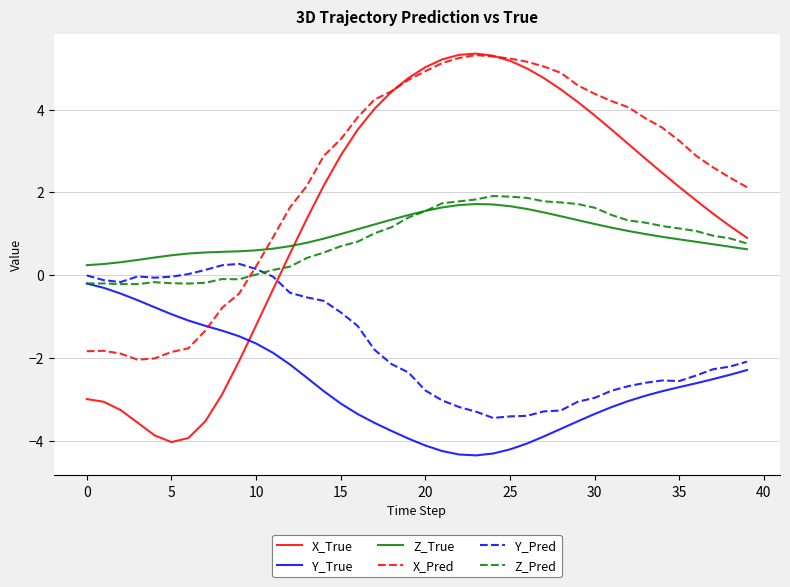

Which series has the widest spread of values?

X_True